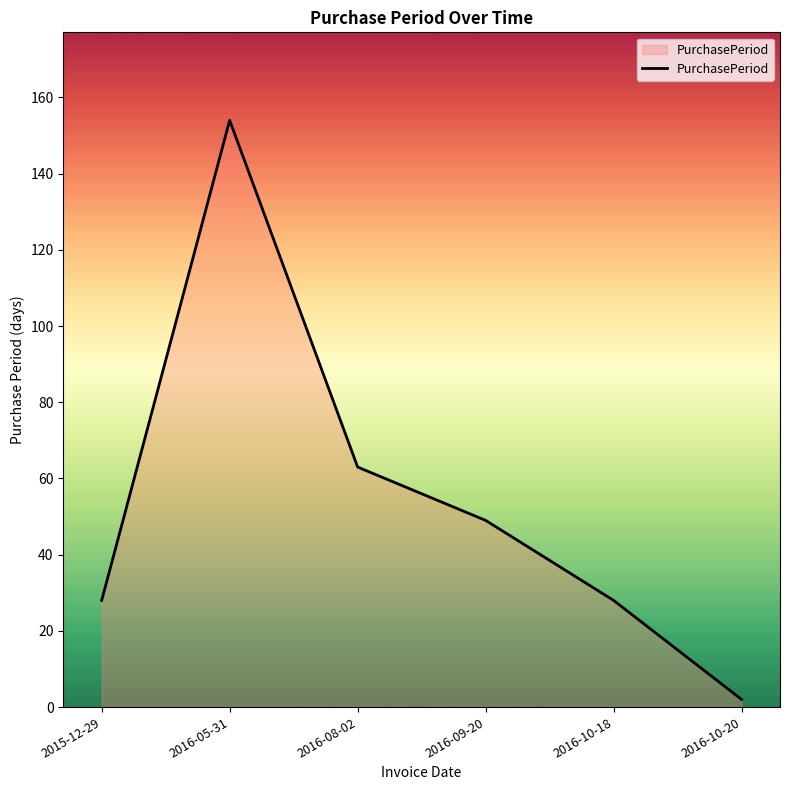

What is the average value?

54